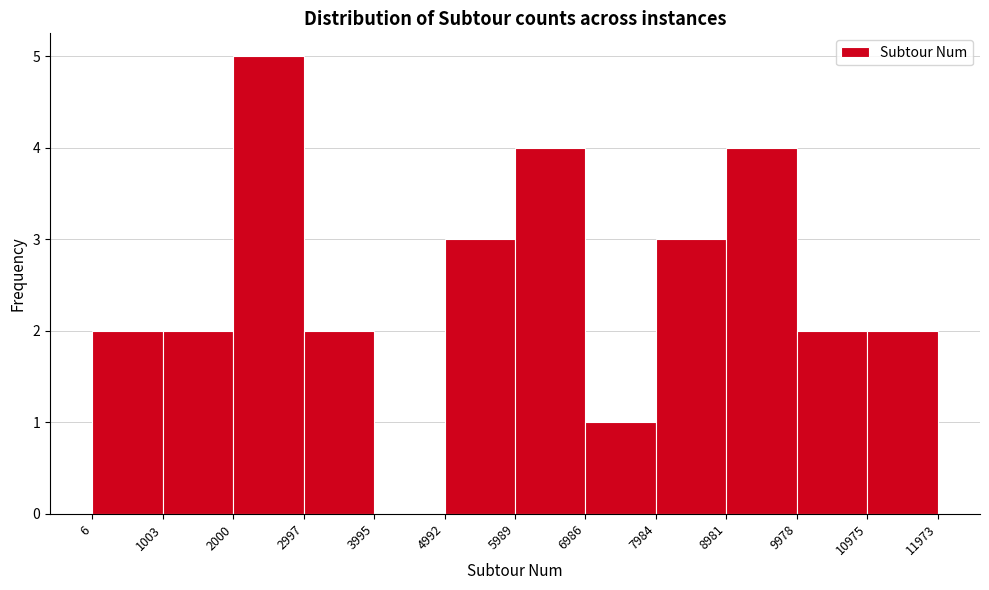

Reading left to right, transcribe this chart: for each bar, give the range it covers on the x-axis and its height. The values are not printed on the chart, so give them approximately, as read against the axis.

6 to 1003: 2
1003 to 2000: 2
2000 to 2997: 5
2997 to 3995: 2
3995 to 4992: 0
4992 to 5989: 3
5989 to 6986: 4
6986 to 7984: 1
7984 to 8981: 3
8981 to 9978: 4
9978 to 10975: 2
10975 to 11973: 2